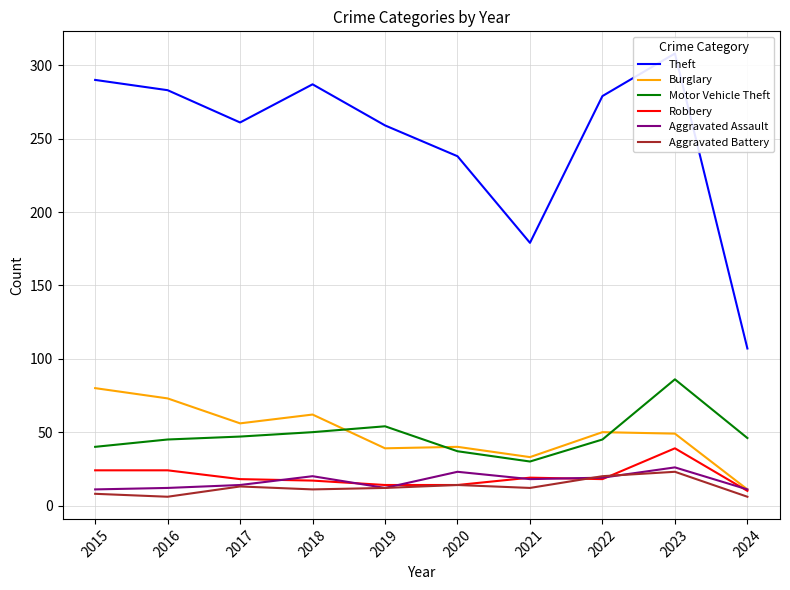

What is the sum of the Aggravated Battery values at 2016 and 2017?

19